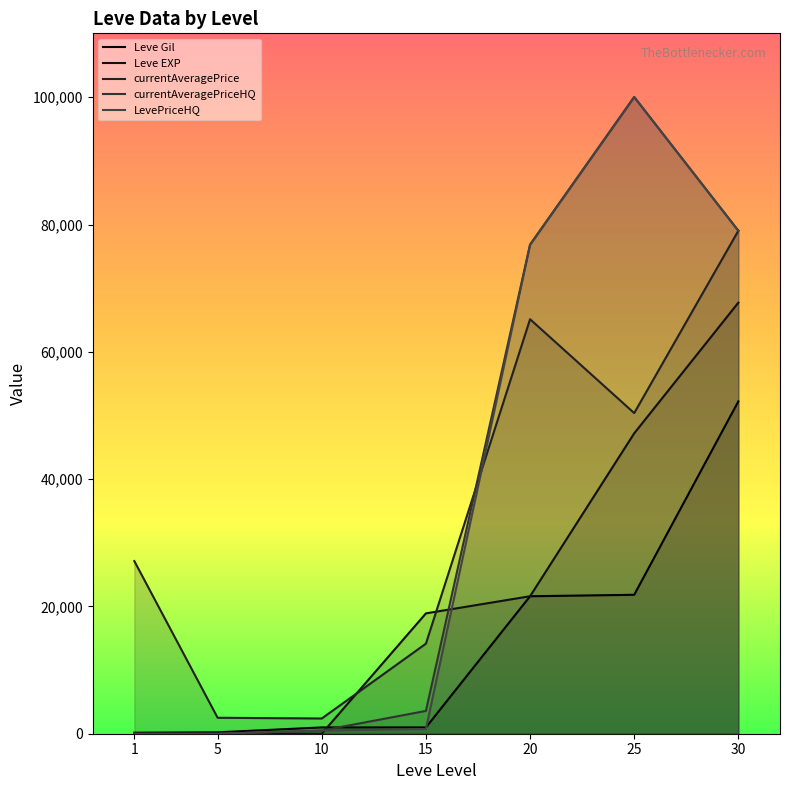

What is the sum of the Leve EXP values at 25 and 30?

114930